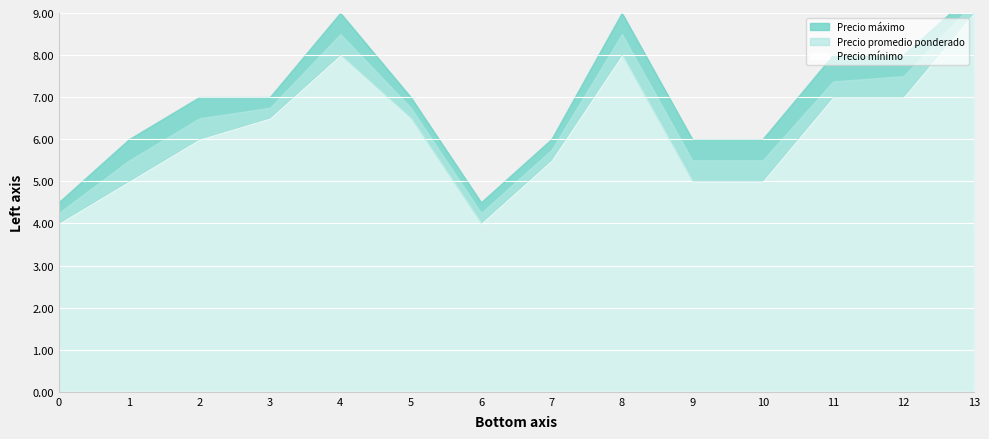

How many interior local valleys does the Precio mínimo series have?

1